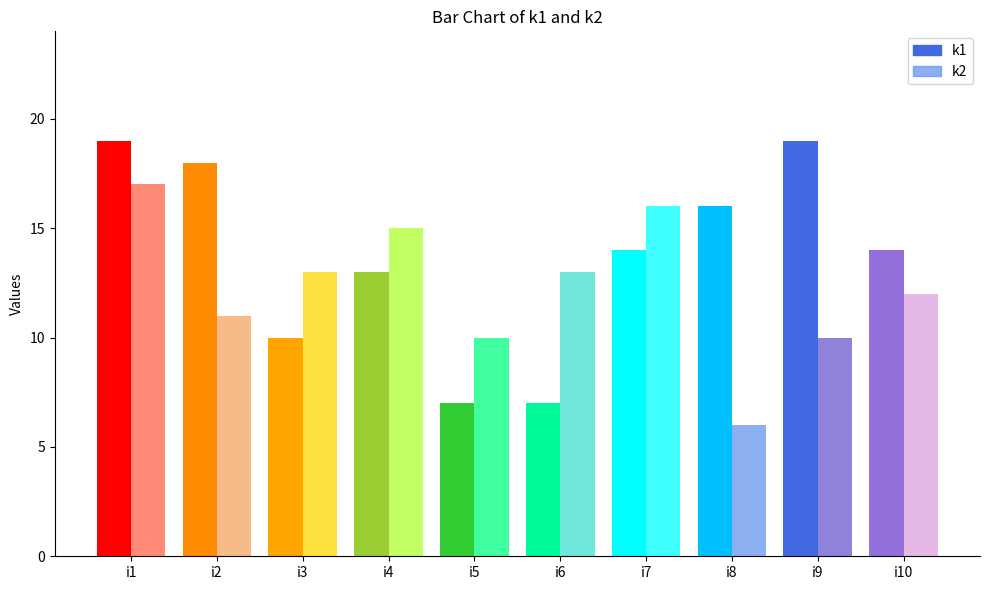

What is the sum of the k1 values at i4 and i6?

20